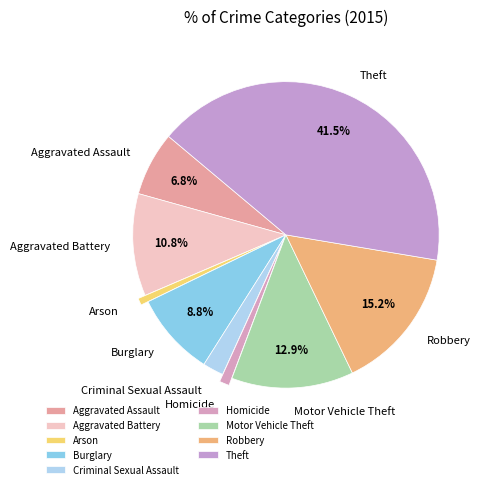

Between Burglary and Aggravated Assault, which is larger?

Burglary